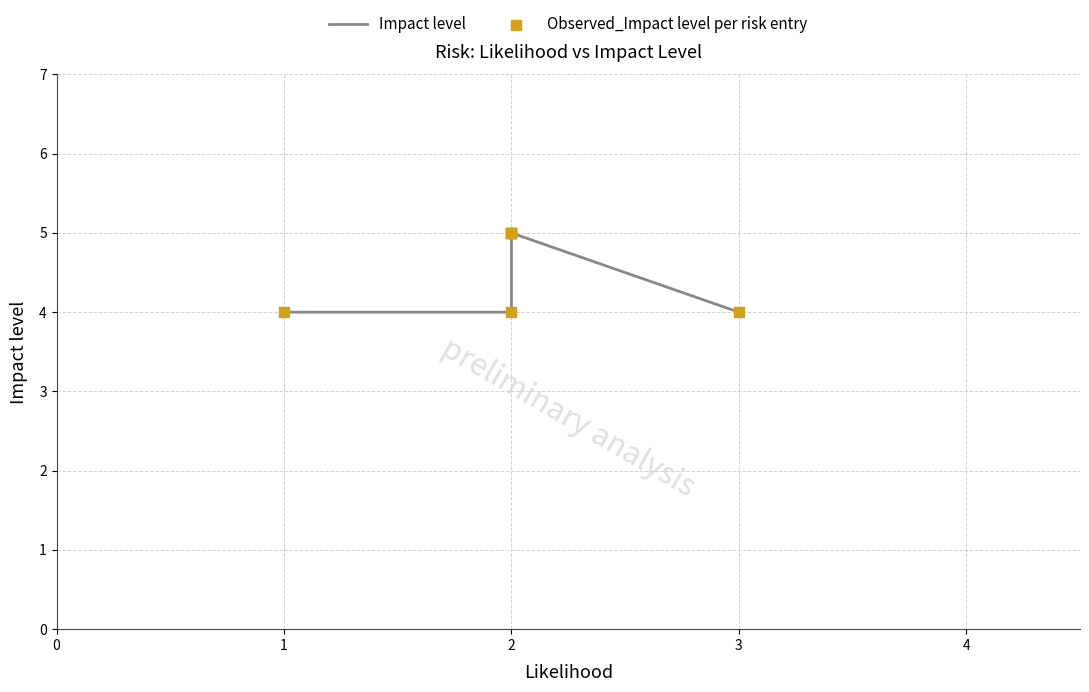

Which series reaches the maximum Y coordinate?

Impact level